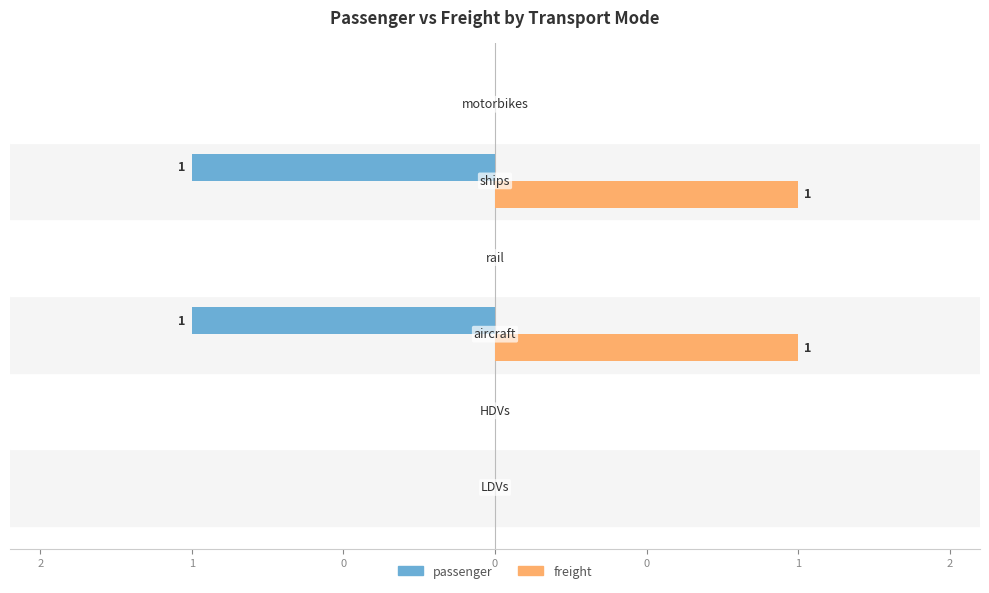

Reading right to left, transcribe all the data shown in this chart.

passenger: 0=0	0=-1	0=0	1=-1	2=0	2=0
freight: 0=0	0=1	0=0	1=1	2=0	2=0